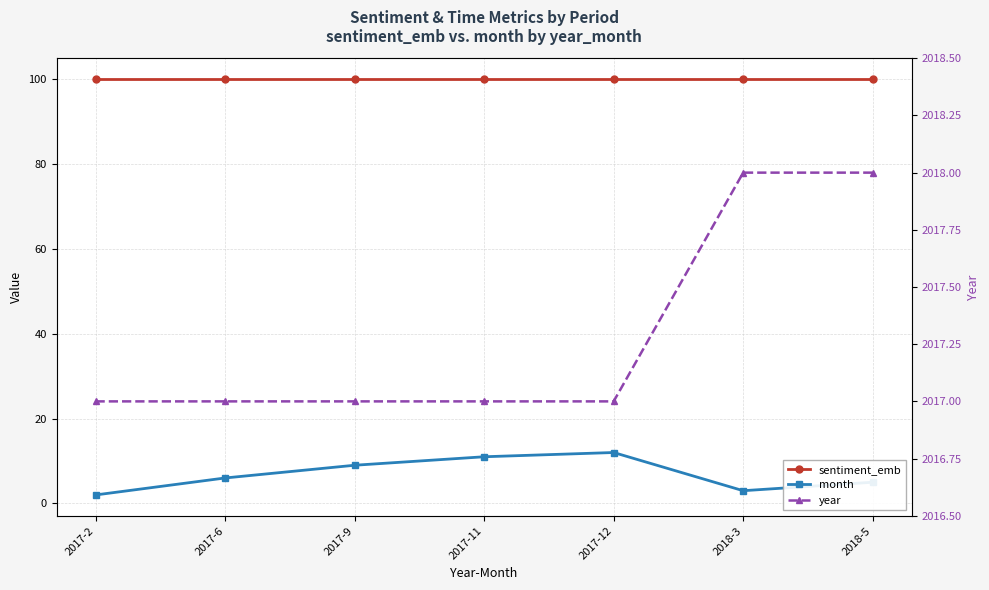

What is the greatest value displayed?

2018